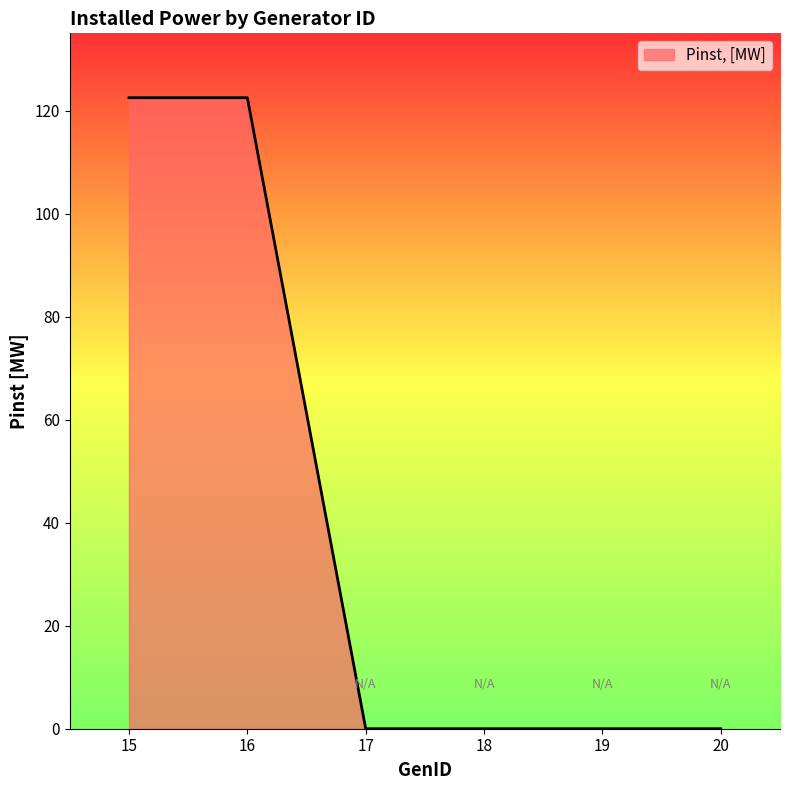

What is the approximate value at 15?

122.5